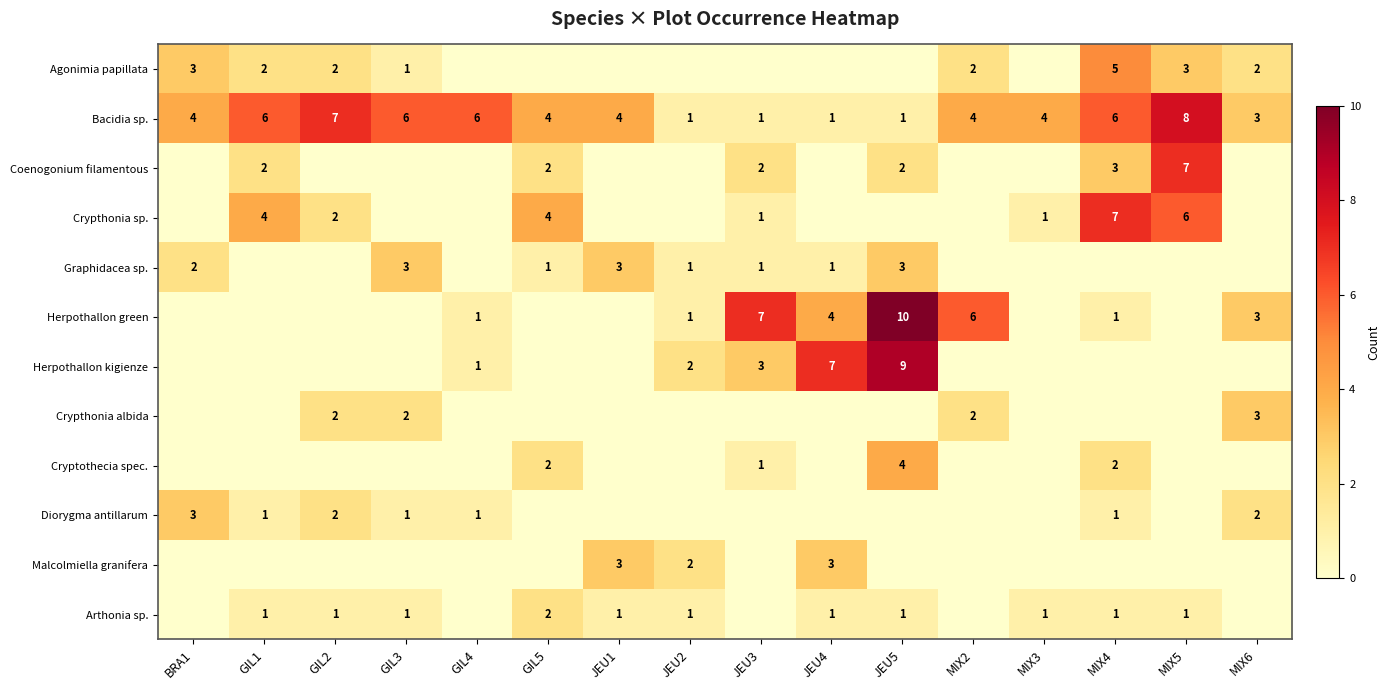

The value of Bacidia sp. at MIX5 is 8. True or false?

True